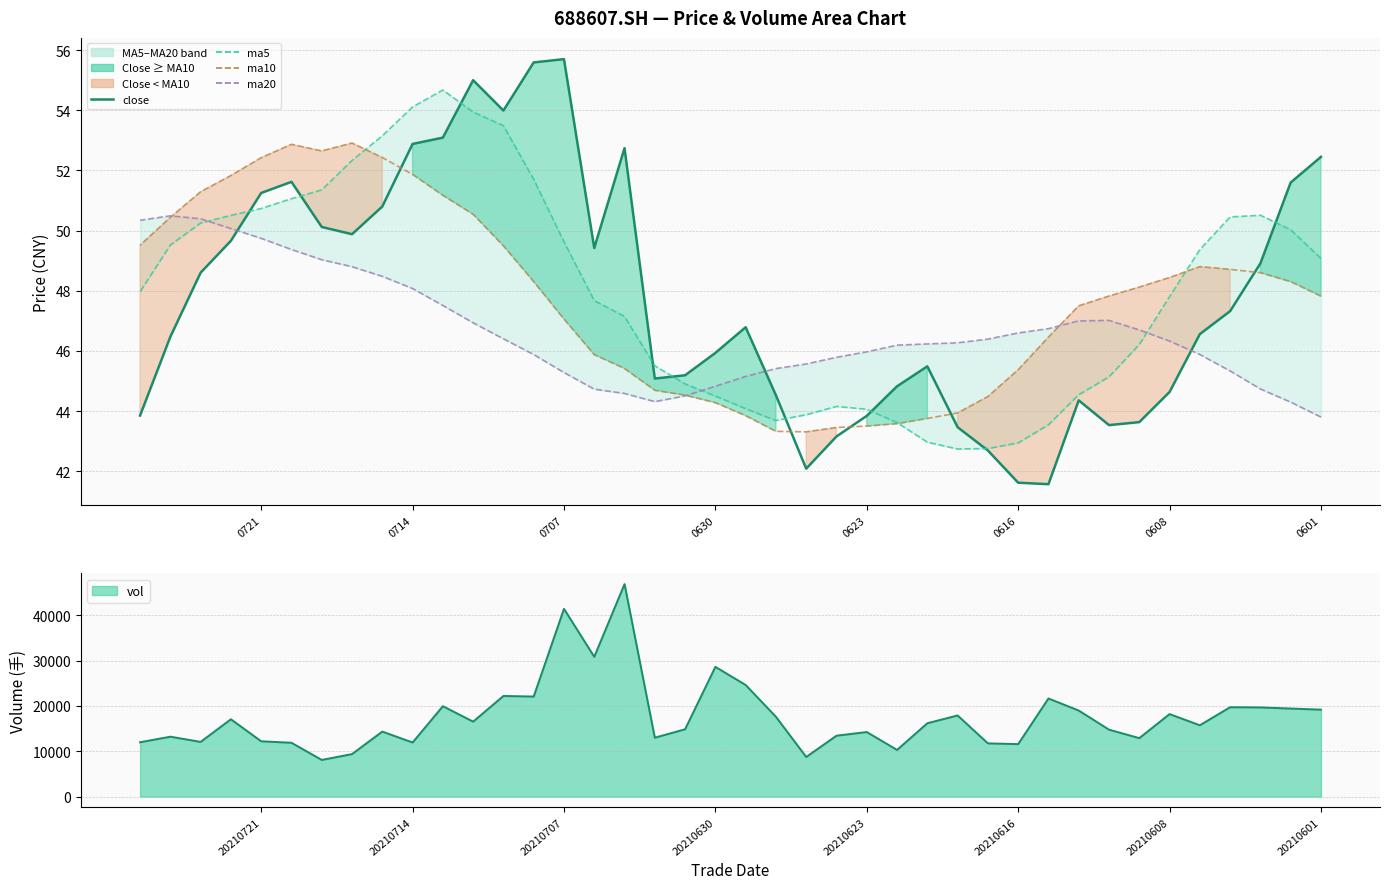

How many categories are shown in the chart?

40